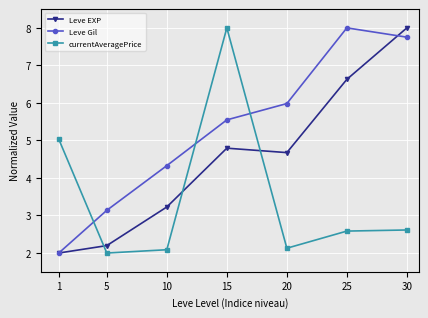

Reading left to right, list all the values displayed in this chart.

Leve EXP: 2.0	2.2	3.2	4.8	4.7	6.6	8.0
Leve Gil: 2.0	3.1	4.3	5.5	6.0	8.0	7.8
currentAveragePrice: 5.0	2.0	2.1	8.0	2.1	2.6	2.6